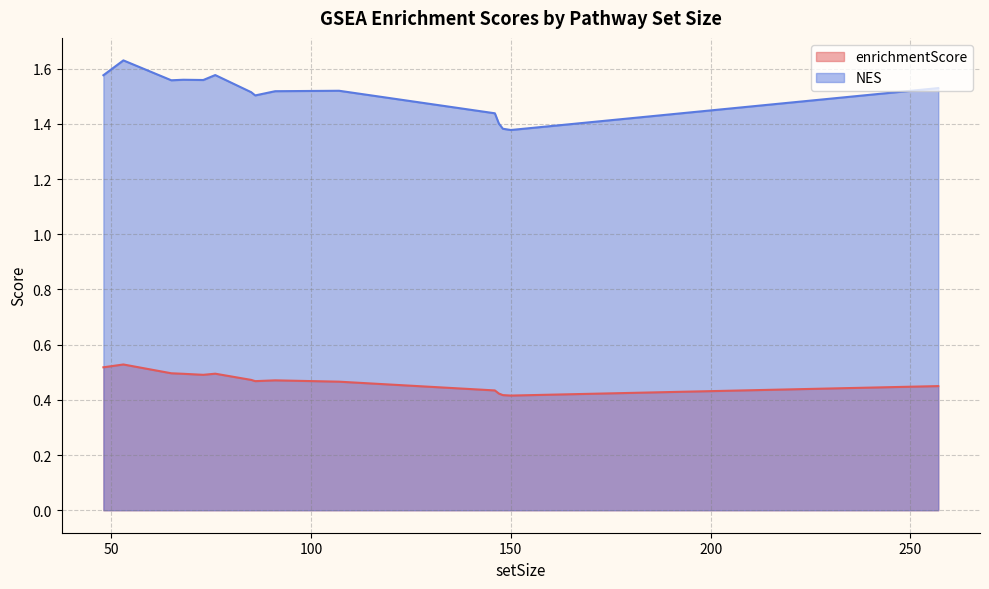

What is the sum of the enrichmentScore values at 91 and 48?

1.0